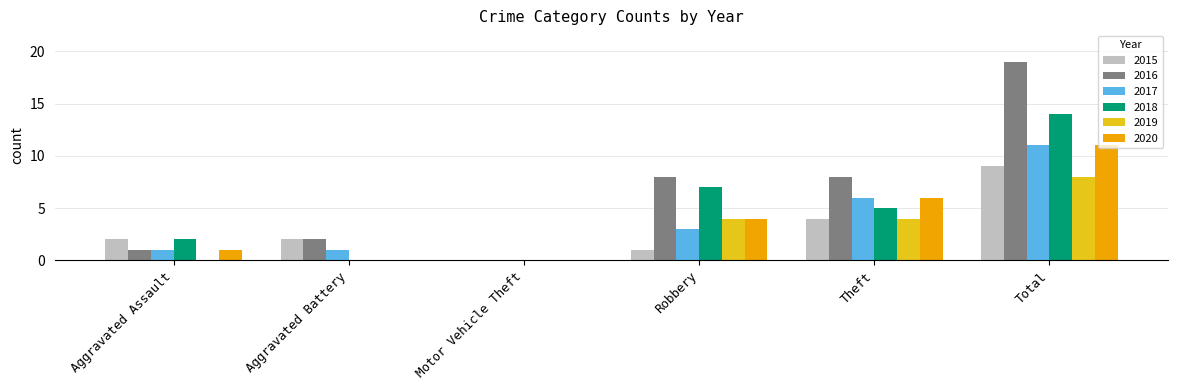

Which series changed the most between Theft and Total?

2016